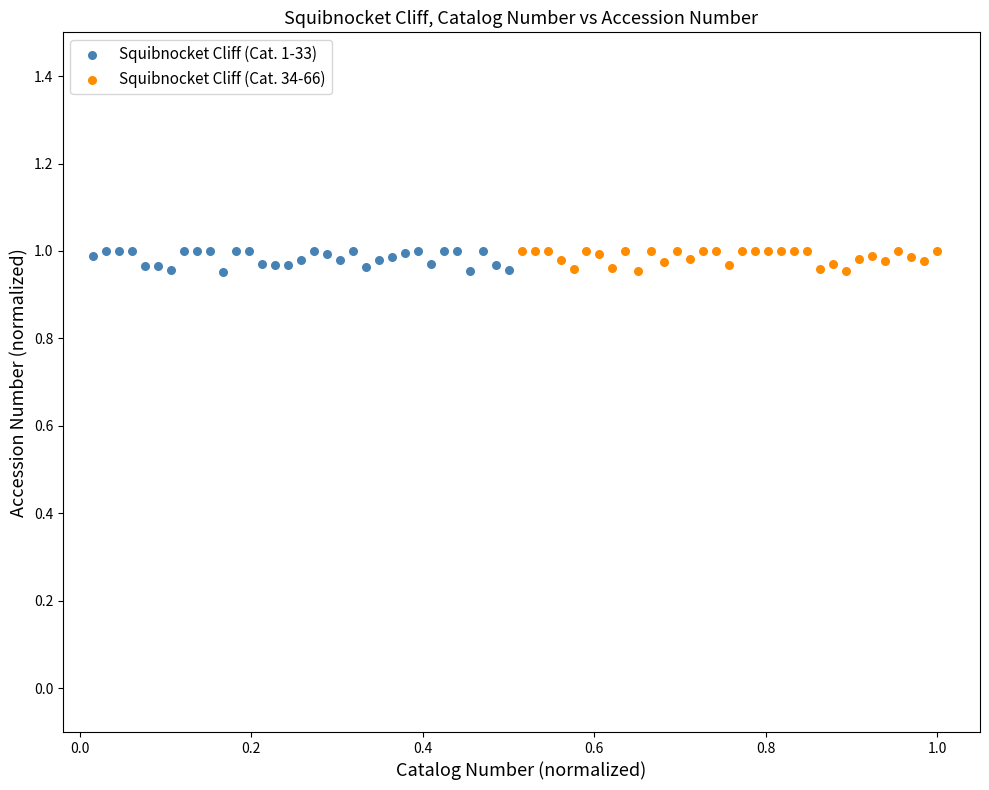

What are all the series names shown in the legend?

Squibnocket Cliff (Cat. 1-33), Squibnocket Cliff (Cat. 34-66)